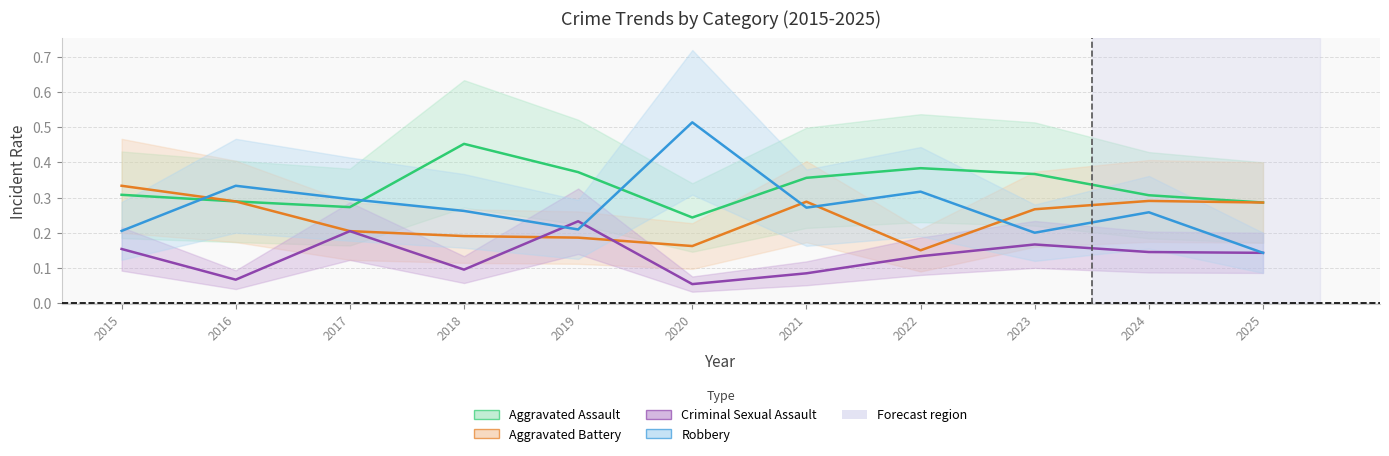

True or false: Aggravated Assault and Aggravated Battery cross at least once.

False